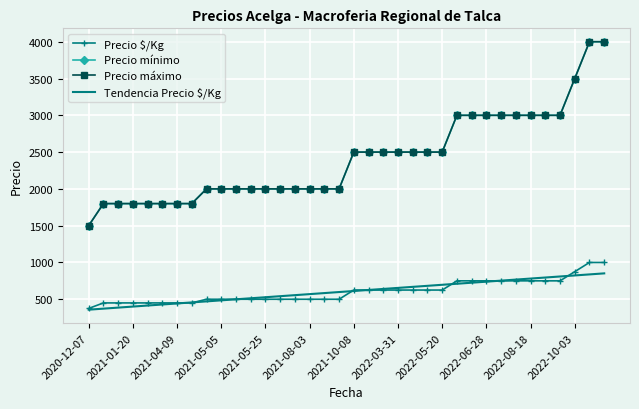

How many categories are shown in the chart?

36